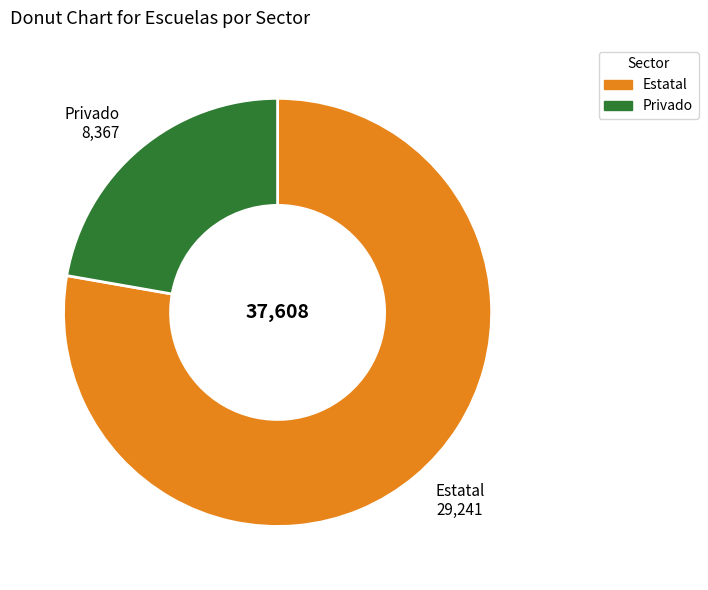

Is the sum of Estatal and Privado greater than half?

Yes